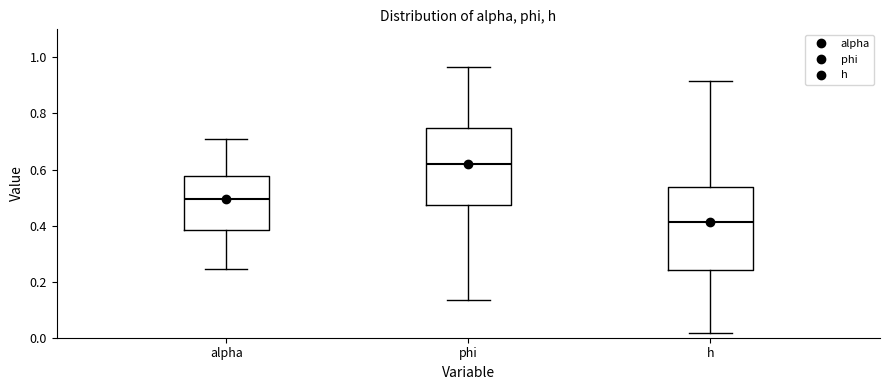

Reading left to right, transcribe this box plot: for each box, give where its median line is, the range the box spans, and where its two whiskers end, as read against the y-axis. The values are not printed on the chart, so give them approximately, as read against the axis.

alpha: median 0.50, box 0.38 to 0.58, whiskers 0.24 to 0.70
phi: median 0.62, box 0.48 to 0.74, whiskers 0.14 to 0.96
h: median 0.42, box 0.24 to 0.54, whiskers 0.02 to 0.92